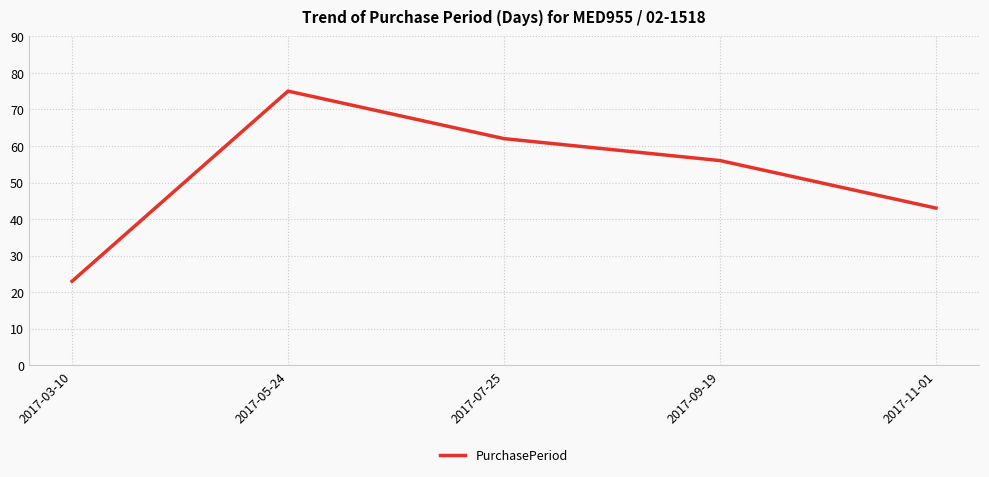

What is the approximate value at 2017-11-01, to the nearest 10?

40